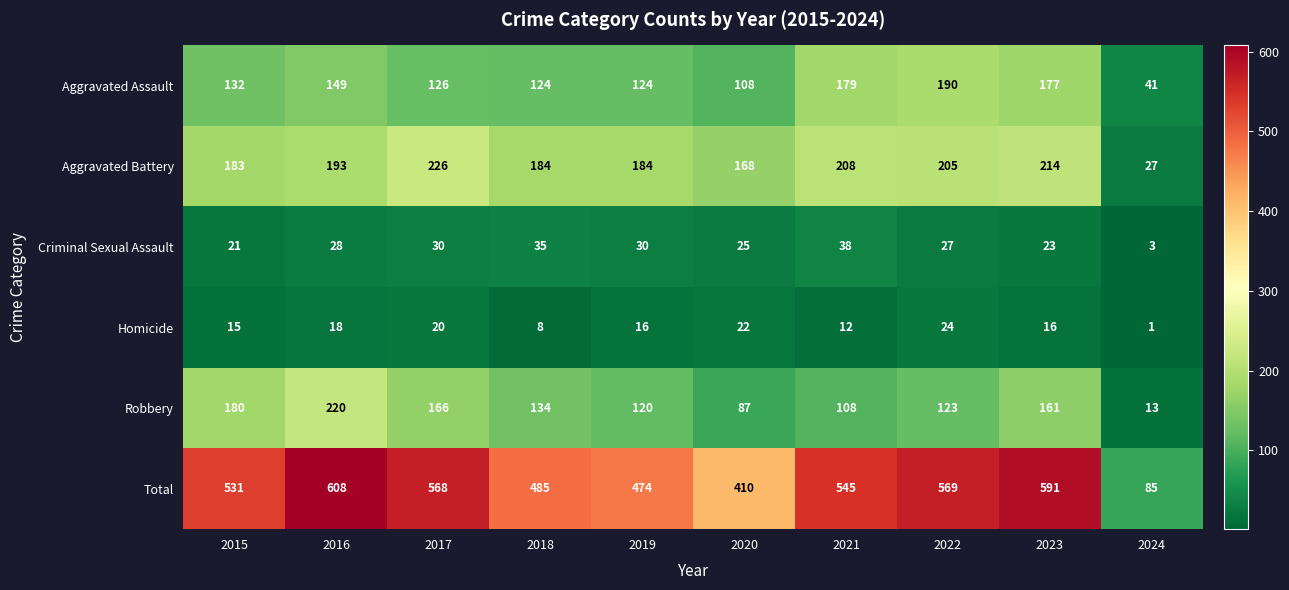

Which category has the lowest value in the Criminal Sexual Assault series?

2024